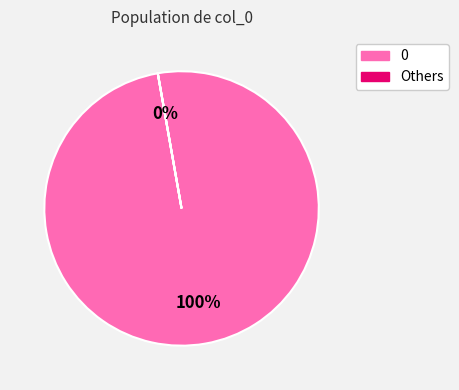

The 0 slice represents 100% of the pie. True or false?

True